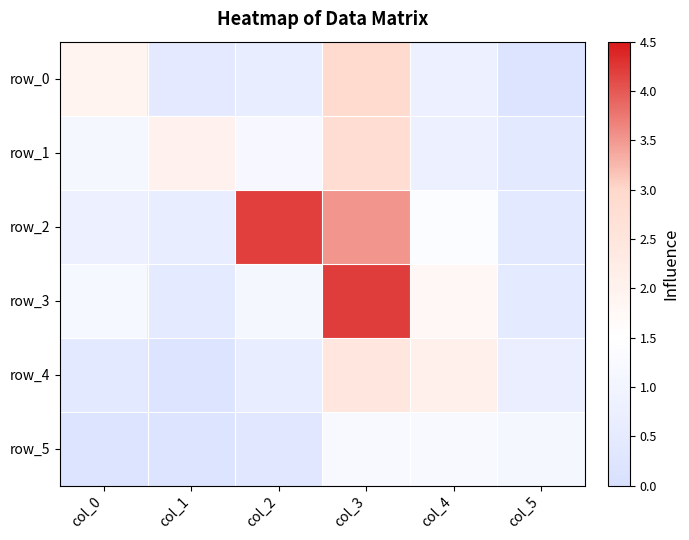

What is the spread (max minus min) of values at col_4?

1.3